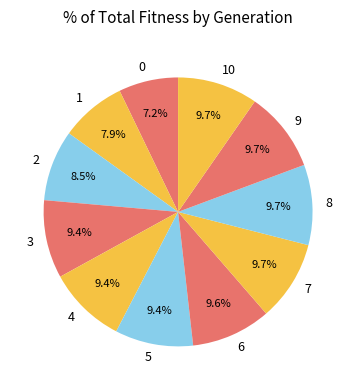

Does 0 account for over 50% of the chart?

No